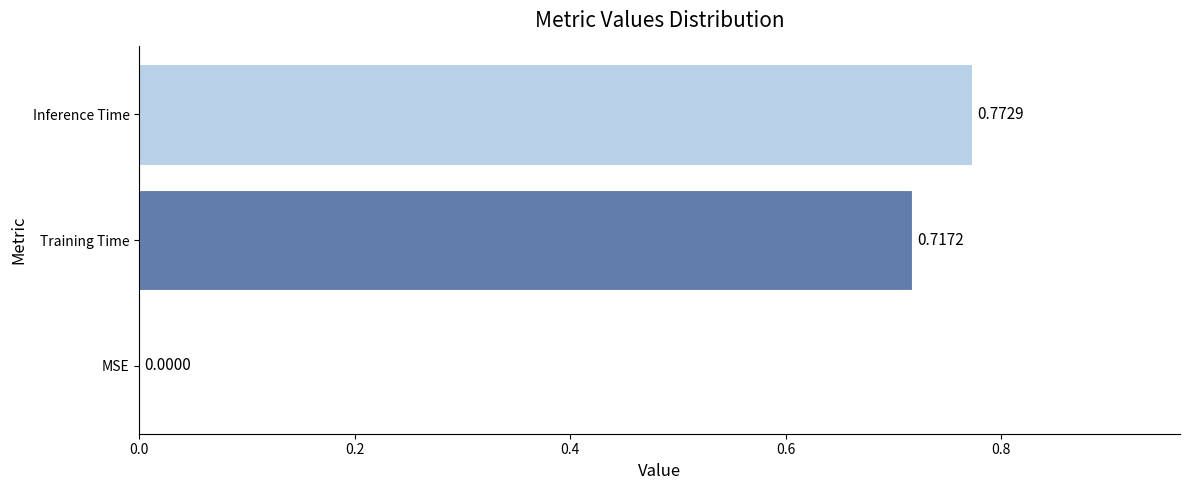

Which label corresponds to the largest value in the chart?

Inference Time